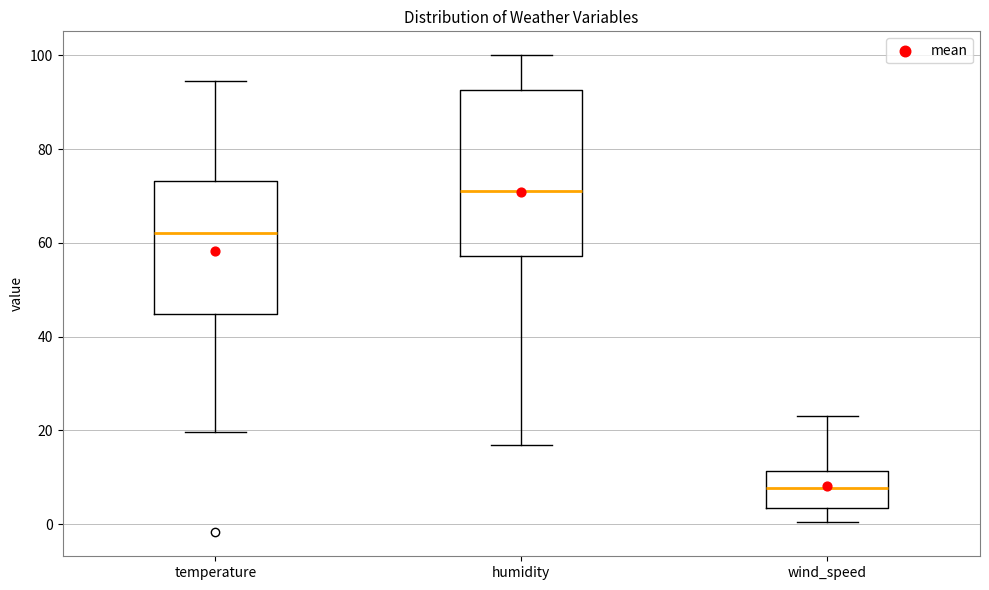

Reading left to right, read every box against the y-axis: the position of its median line, the range the box covers, and the ends of its whiskers. The values are not printed on the chart, so give them approximately, as read against the axis.

temperature: median 62, box 44 to 74, whiskers 20 to 94
humidity: median 72, box 58 to 92, whiskers 18 to 100
wind_speed: median 8, box 4 to 12, whiskers 0 to 24